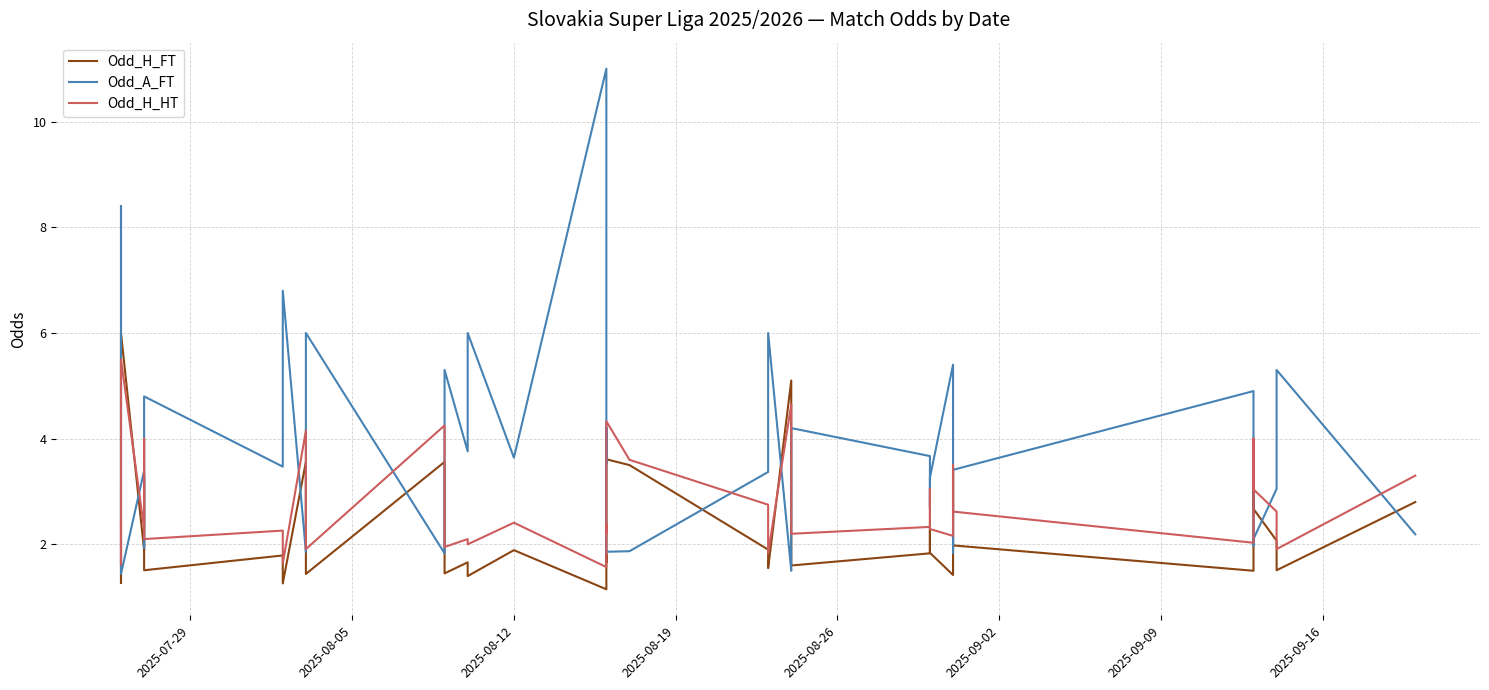

What is the difference between the maximum and second lowest values in the Odd_A_FT series?

9.5